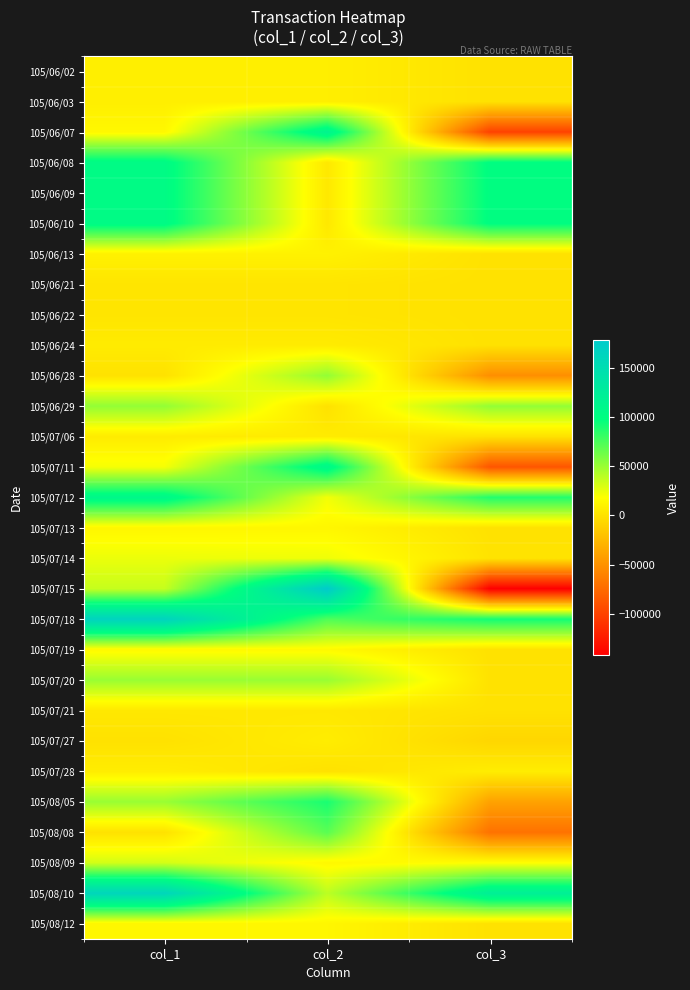

Which label corresponds to the largest value in the chart?

col_2